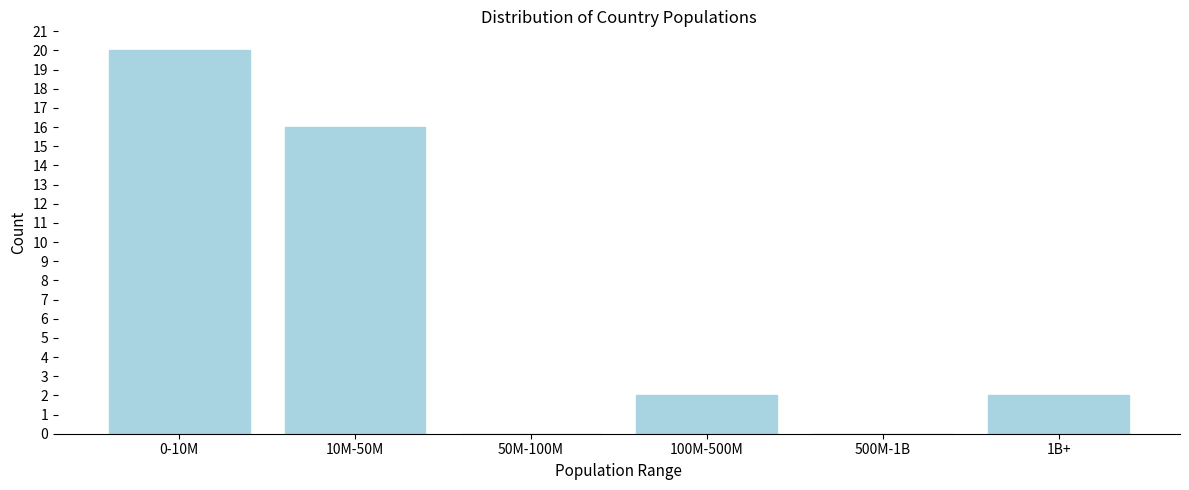

Reading right to left, list all the values displayed in this chart.

1B+=2	500M-1B=0	100M-500M=2	50M-100M=0	10M-50M=16	0-10M=20